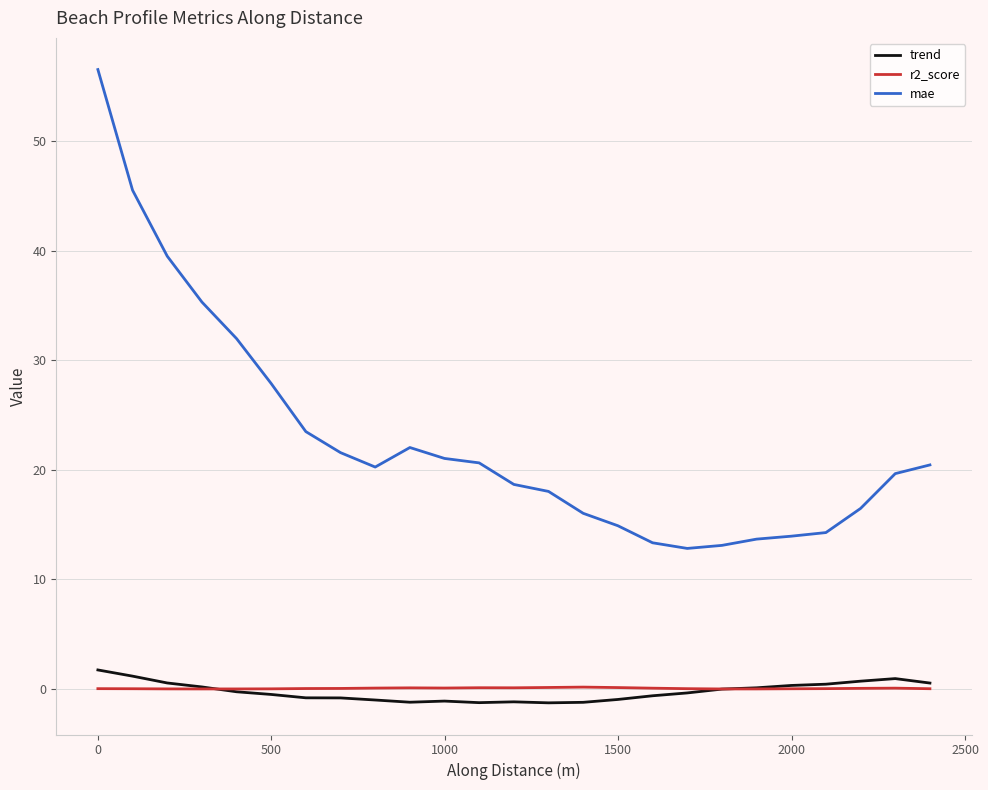

What is the highest value of the mae series?

56.5